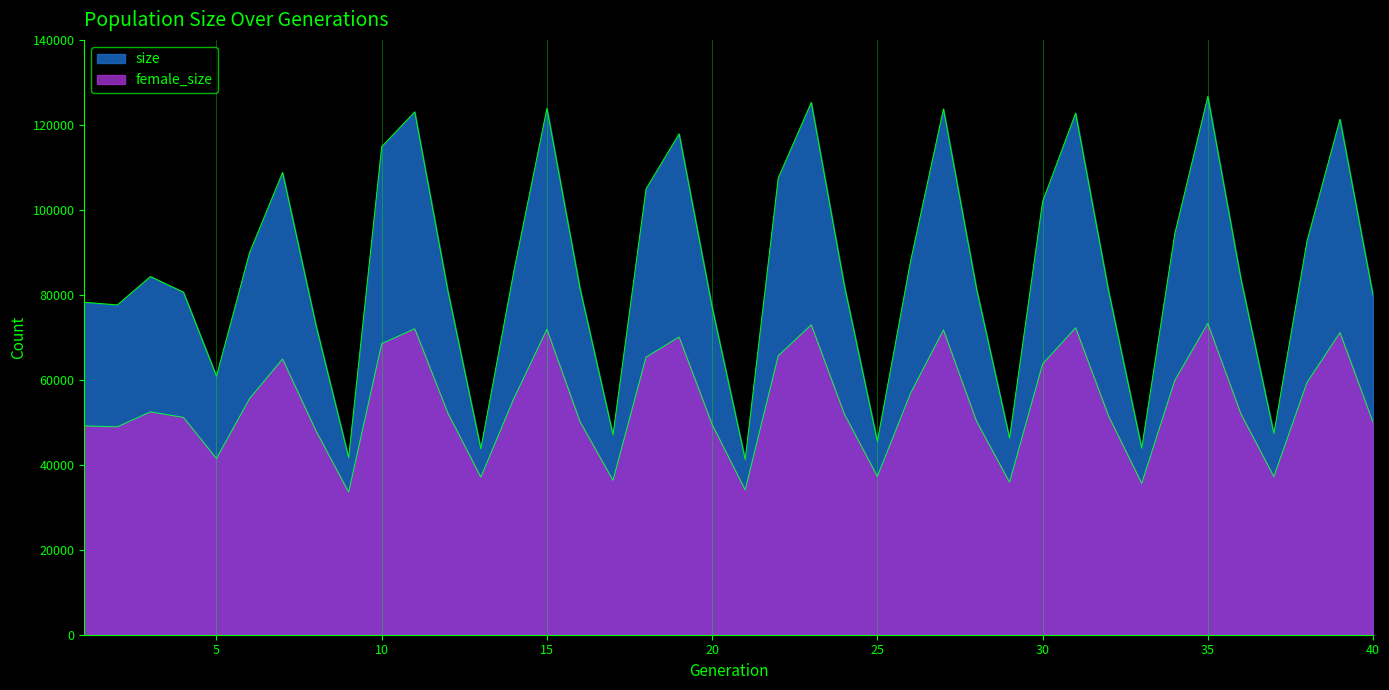

What is the difference between the maximum and minimum values in the female_size series?

39727